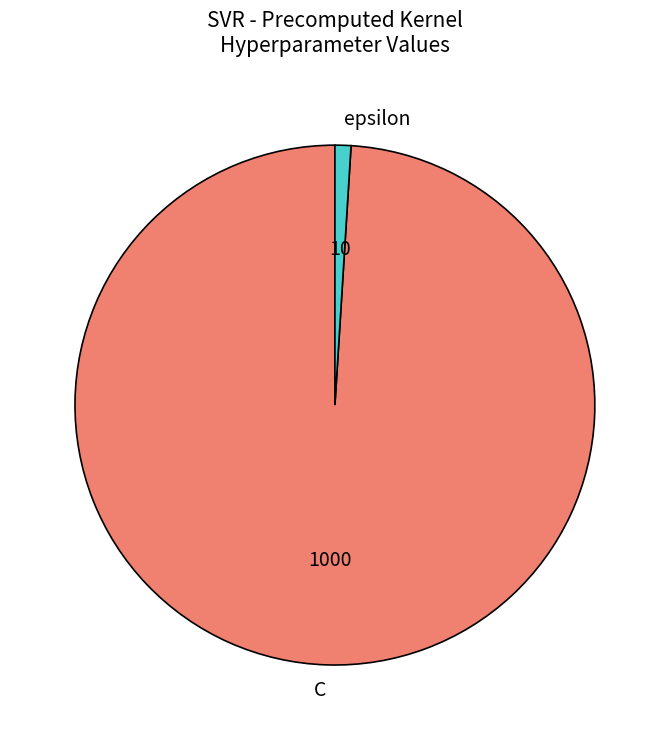

Which slice is the smallest?

epsilon